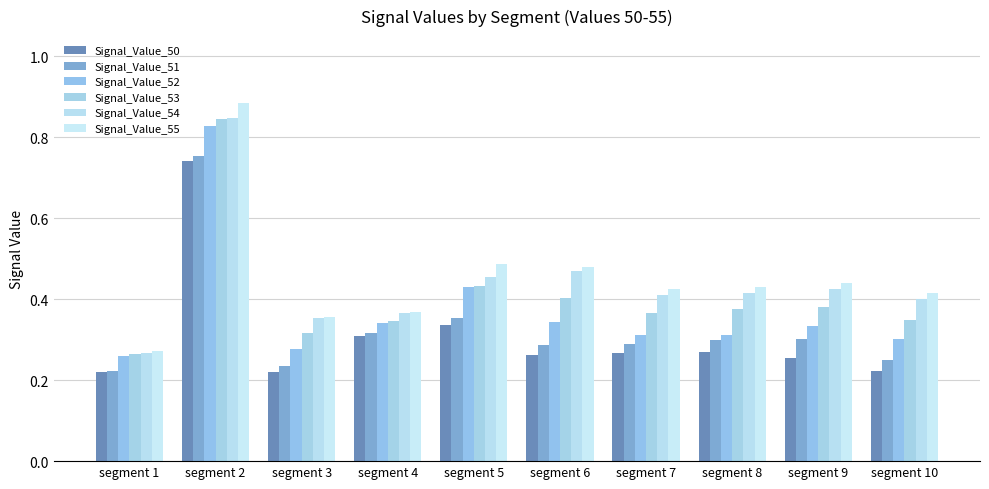

How many bars are there in each group?

6